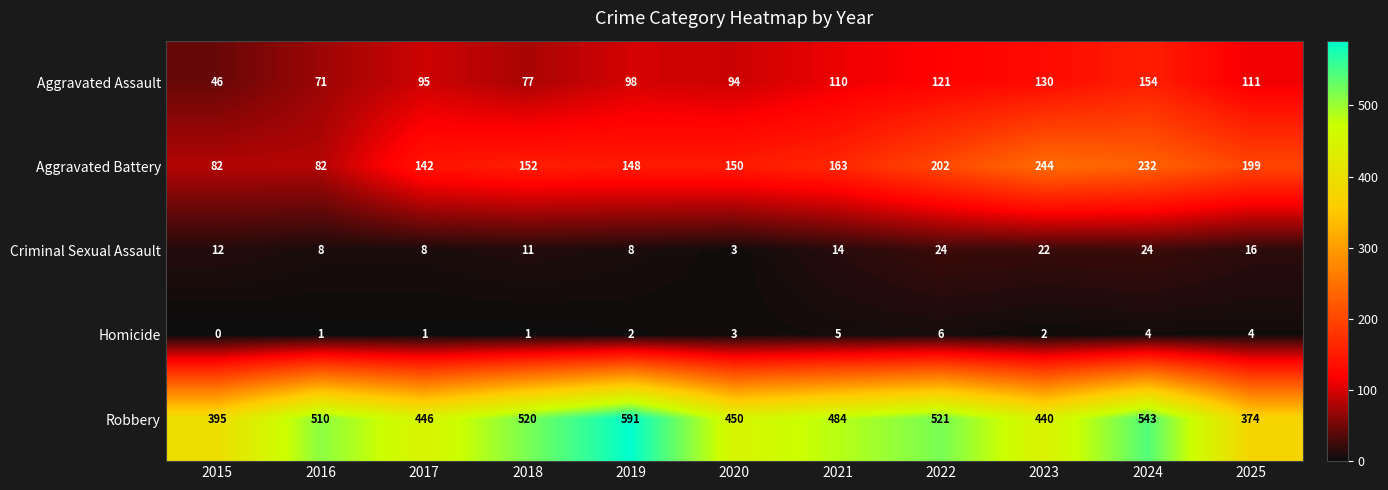

Which series has the largest total across all categories?

Robbery